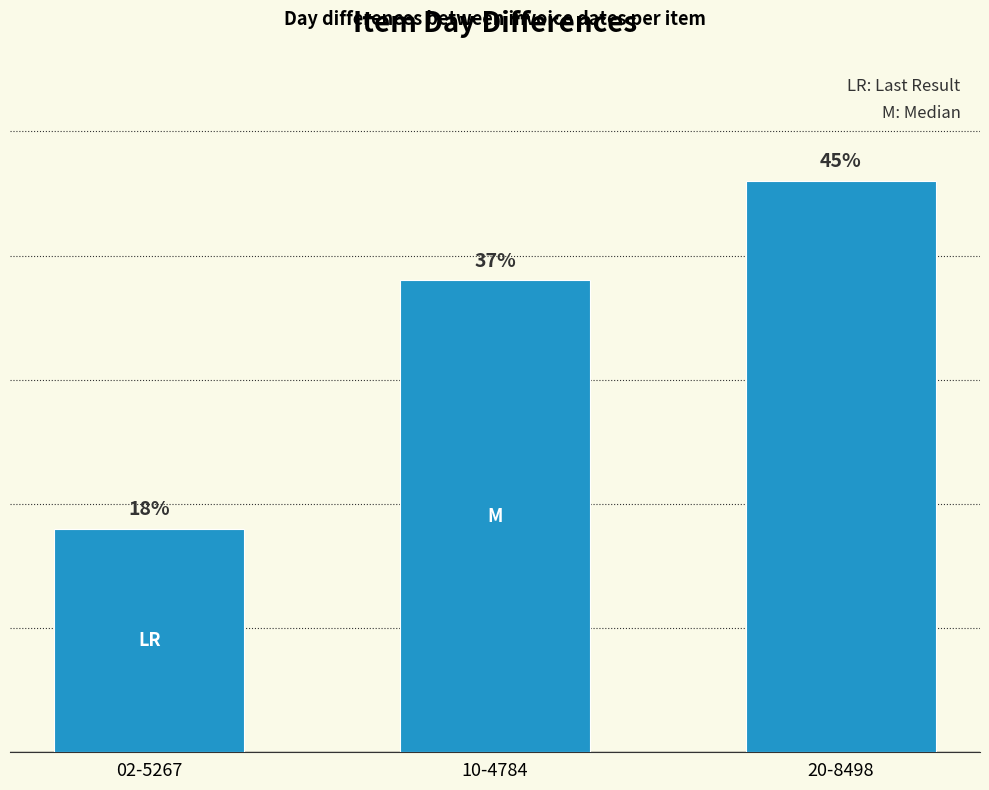

Are the bars horizontal?

No